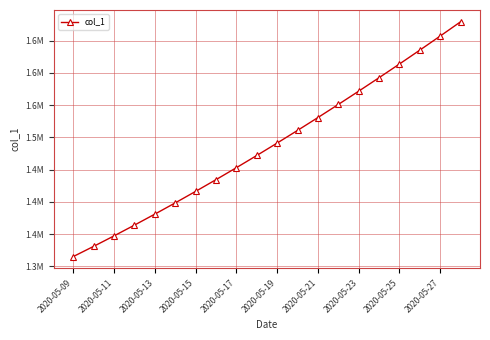

True or false: there are more than 1 points higher than both neighbors.

False